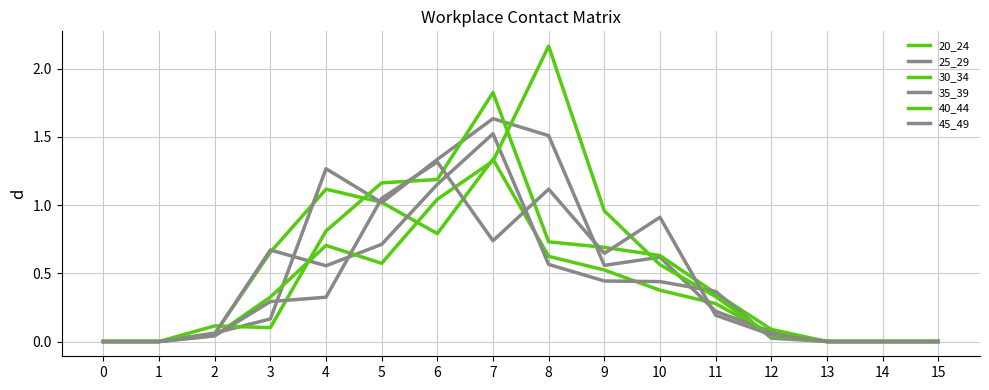

Between 5 and 12, which is larger?

5